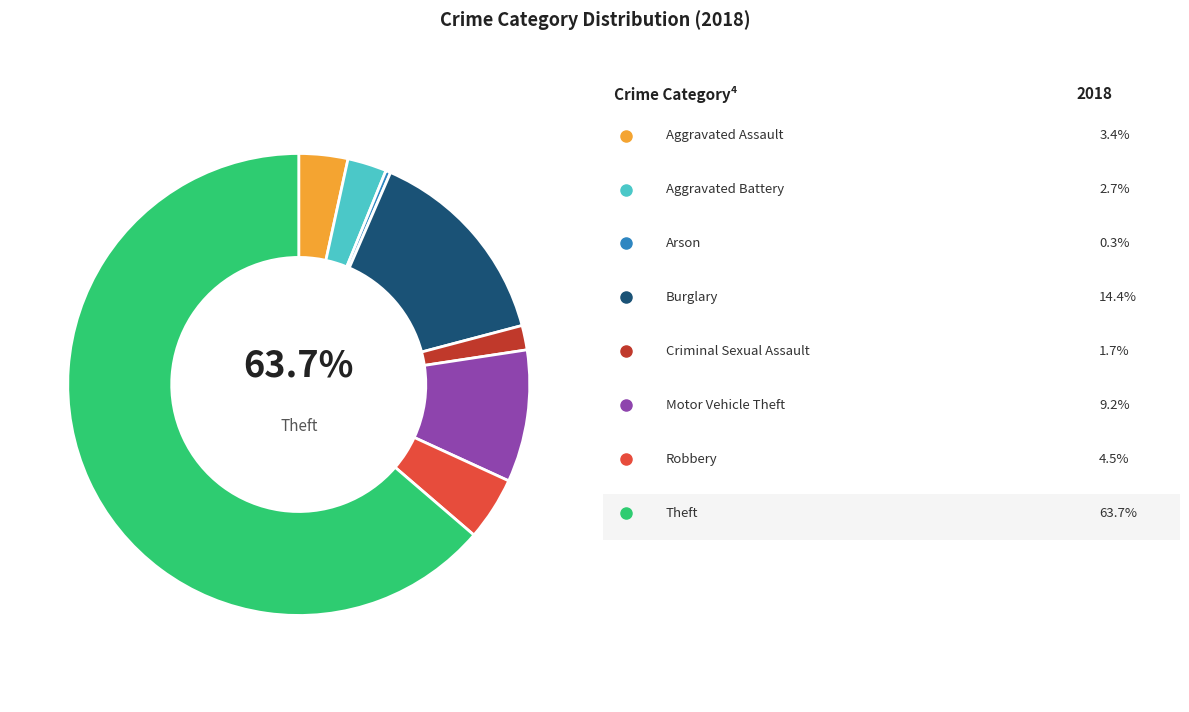

Count the number of slices in the pie.

8